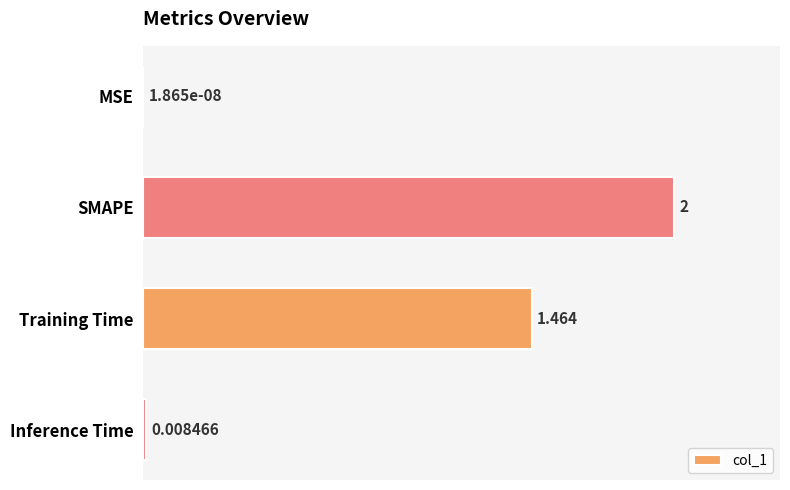

Which label corresponds to the largest value in the chart?

SMAPE